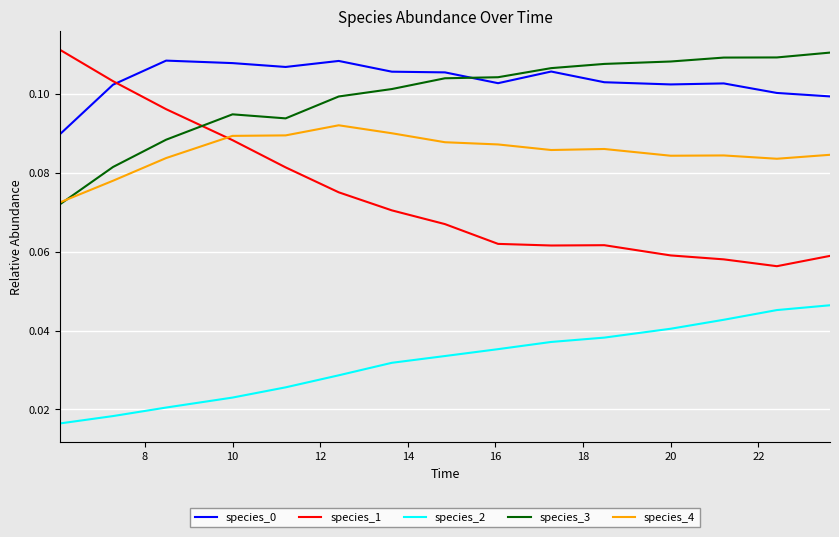

Which series has the widest spread of values?

species_1